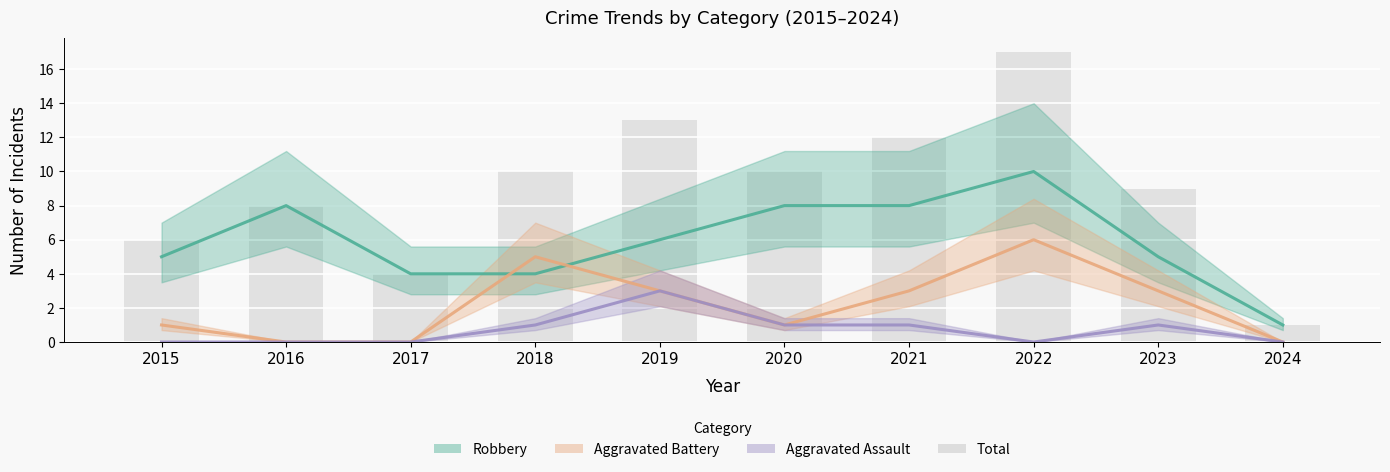

How many series are shown in this chart?

4